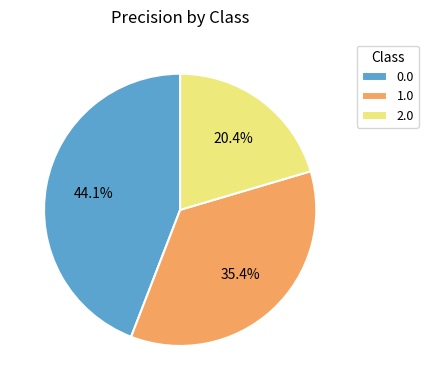

What percentage is NOT represented by 1.0?

64.6%